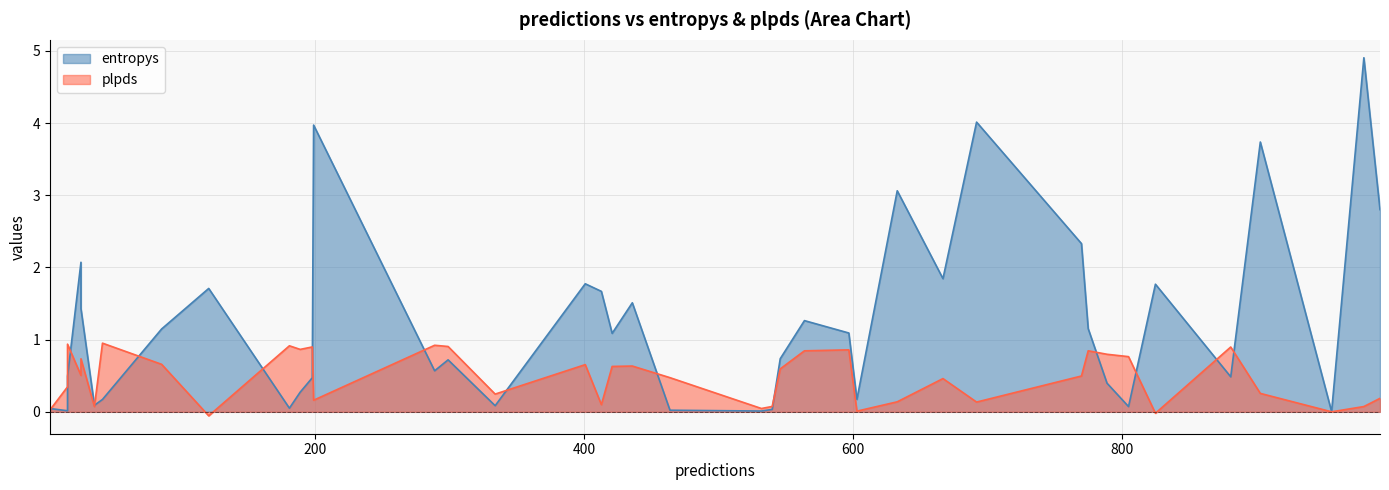

How many times do plpds and entropys cross each other?

17